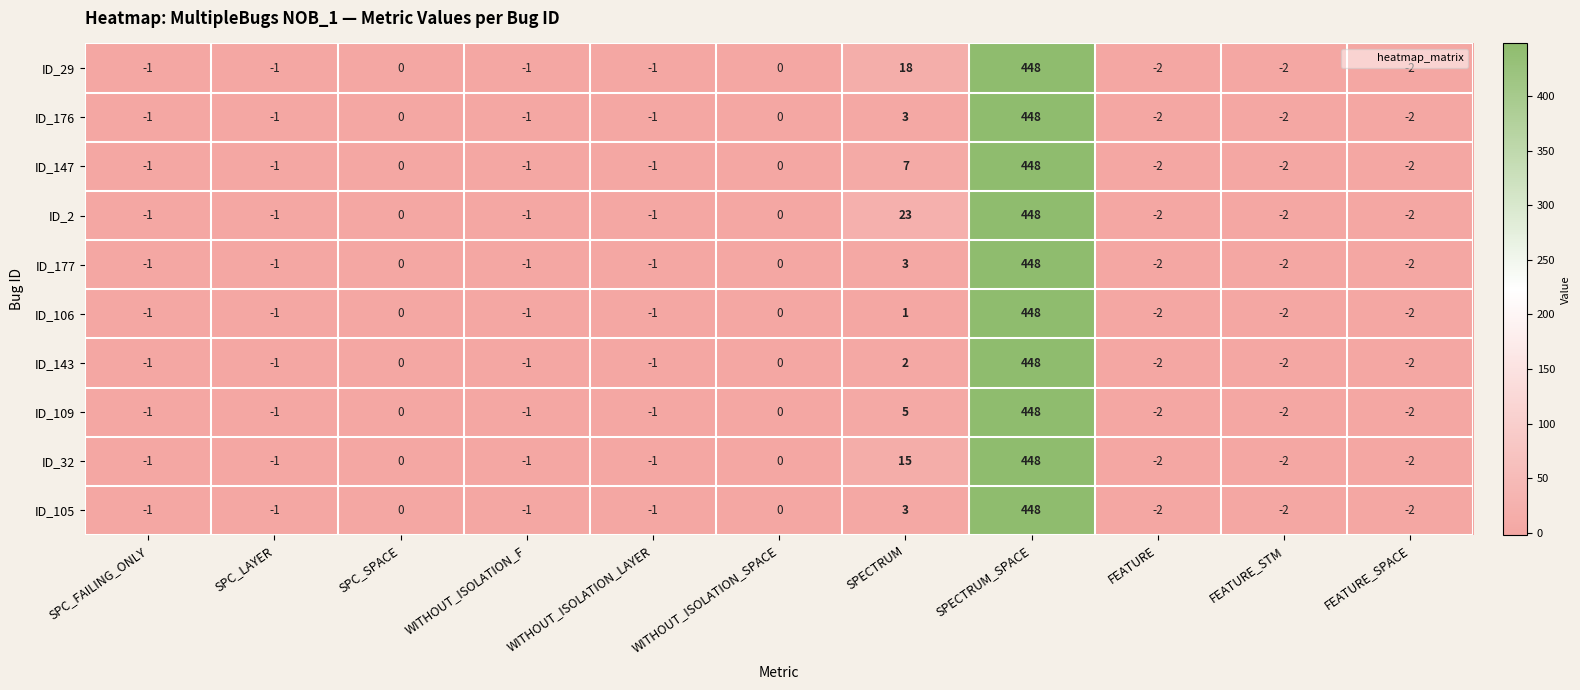

The ID_143 series shows -1 at SPC_LAYER. True or false?

True